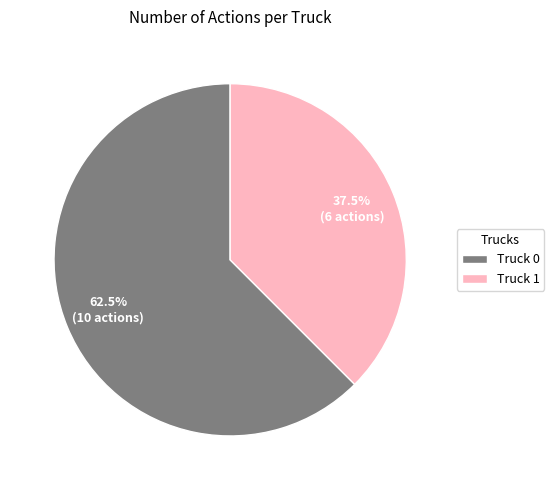

Combined, what portion of the pie is Truck 1 and Truck 0?

100.0%